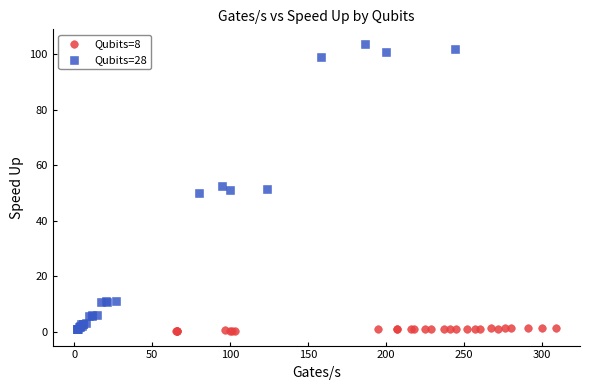

Which series has the widest spread of Y values?

Qubits=28